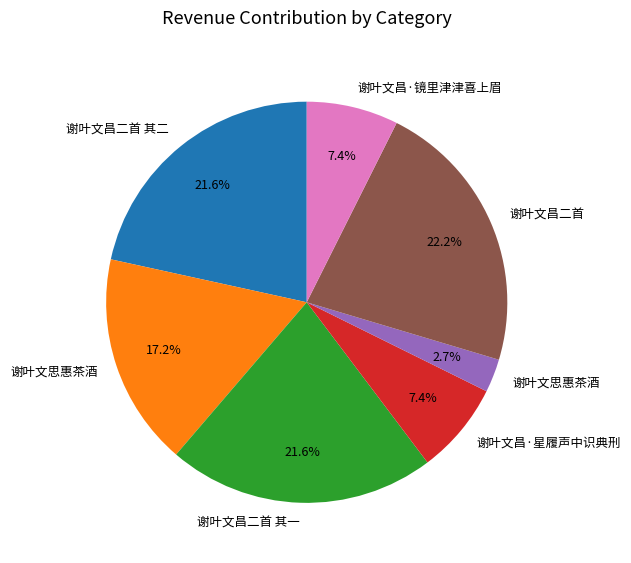

Does any single category account for the majority?

No